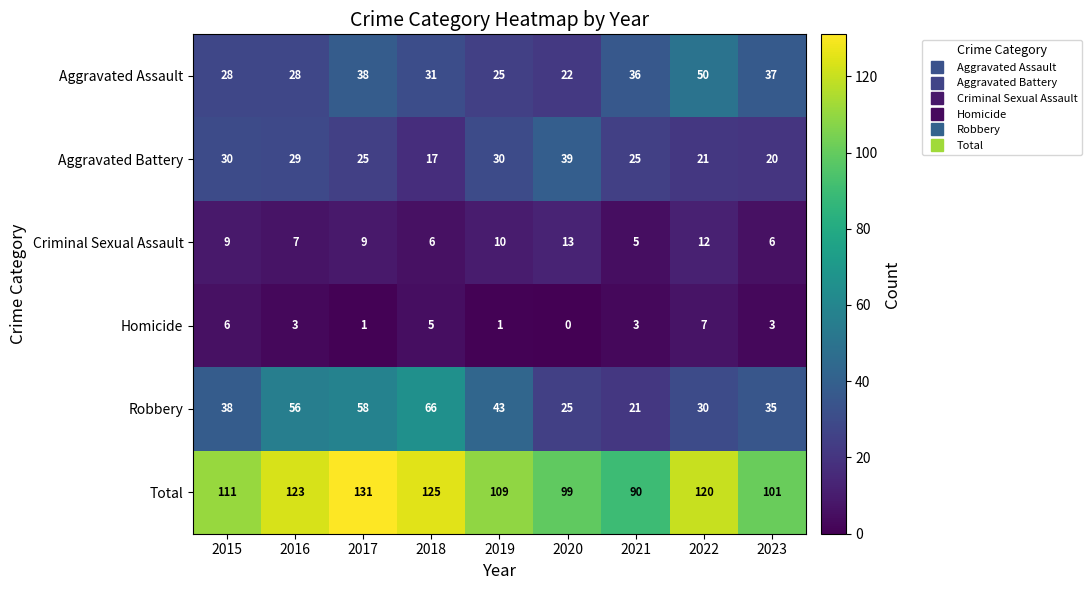

What is the sum of all Robbery values?

372